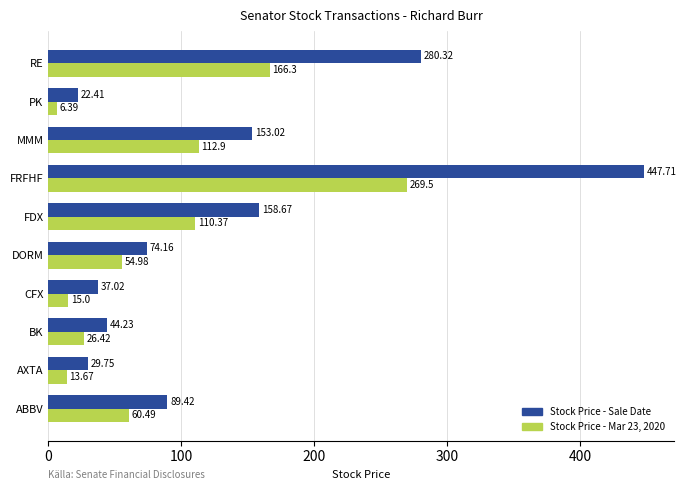

Rank the series by their average value, from highest to lowest.

Stock Price - Sale Date, Stock Price - Mar 23, 2020